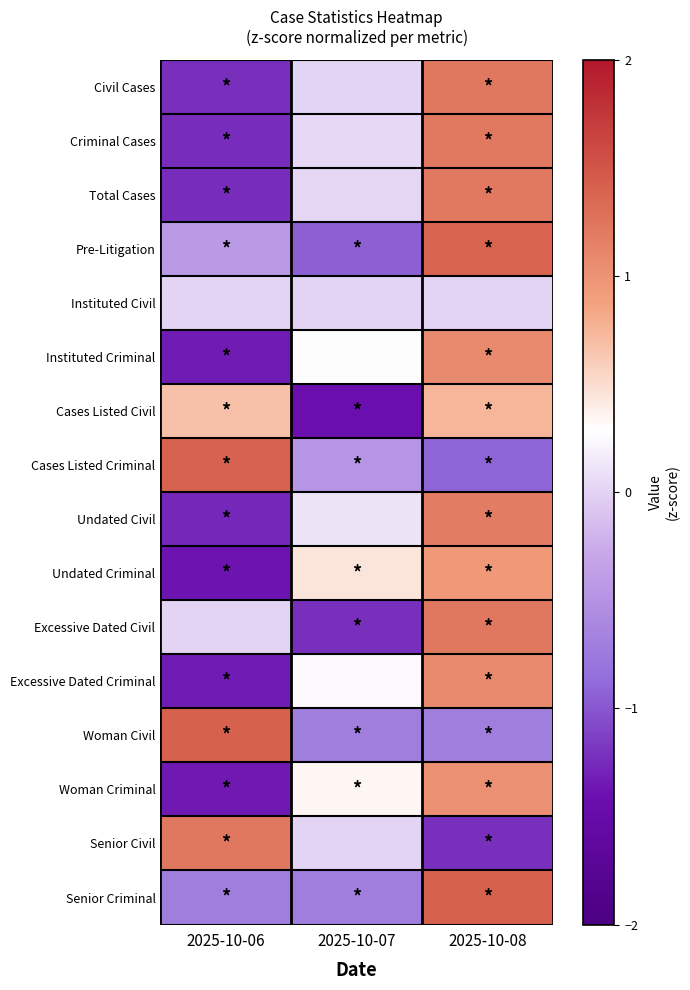

Reading left to right, extract all data points from this chart.

Civil Cases: 2025-10-06=-1.2	2025-10-07=0.0	2025-10-08=1.2
Criminal Cases: 2025-10-06=-1.2	2025-10-07=0.0	2025-10-08=1.2
Total Cases: 2025-10-06=-1.2	2025-10-07=0.0	2025-10-08=1.2
Pre-Litigation: 2025-10-06=-0.4	2025-10-07=-1.0	2025-10-08=1.4
Instituted Civil: 2025-10-06=0.0	2025-10-07=0.0	2025-10-08=0.0
Instituted Criminal: 2025-10-06=-1.3	2025-10-07=0.3	2025-10-08=1.1
Cases Listed Civil: 2025-10-06=0.7	2025-10-07=-1.4	2025-10-08=0.7
Cases Listed Criminal: 2025-10-06=1.4	2025-10-07=-0.5	2025-10-08=-0.9
Undated Civil: 2025-10-06=-1.3	2025-10-07=0.1	2025-10-08=1.2
Undated Criminal: 2025-10-06=-1.4	2025-10-07=0.4	2025-10-08=0.9
Excessive Dated Civil: 2025-10-06=0.0	2025-10-07=-1.2	2025-10-08=1.2
Excessive Dated Criminal: 2025-10-06=-1.3	2025-10-07=0.3	2025-10-08=1.1
Woman Civil: 2025-10-06=1.4	2025-10-07=-0.7	2025-10-08=-0.7
Woman Criminal: 2025-10-06=-1.4	2025-10-07=0.3	2025-10-08=1.0
Senior Civil: 2025-10-06=1.2	2025-10-07=0.0	2025-10-08=-1.2
Senior Criminal: 2025-10-06=-0.7	2025-10-07=-0.7	2025-10-08=1.4